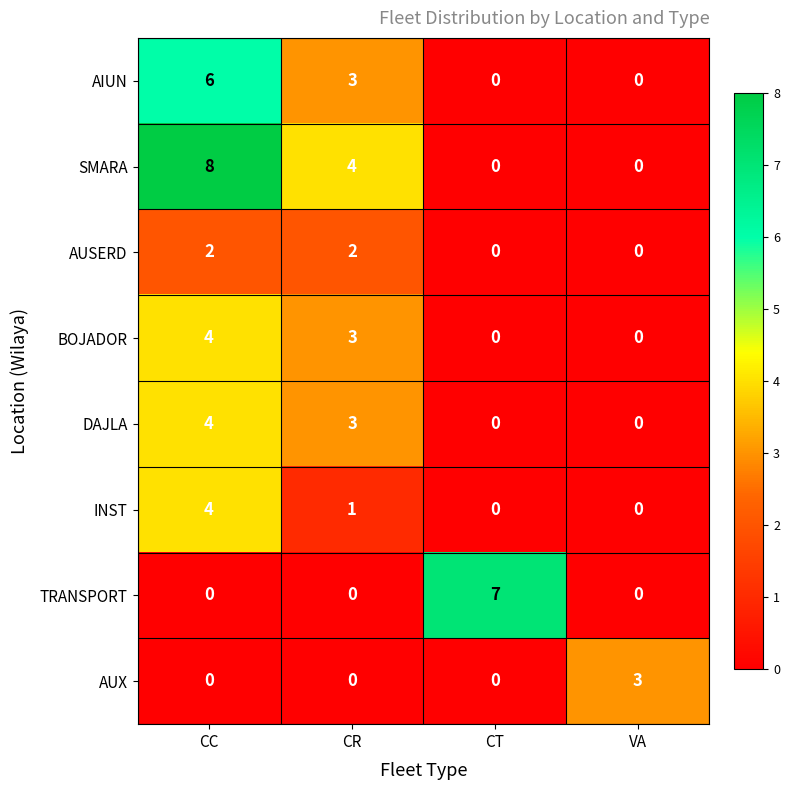

How many data points does each series have?

4